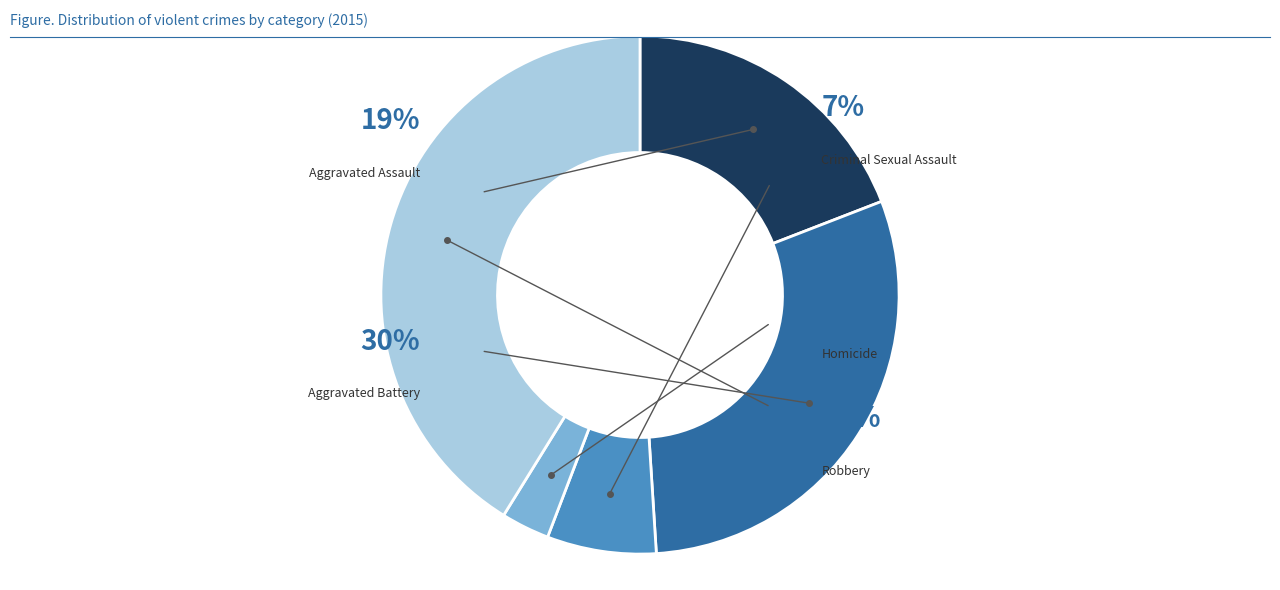

To the nearest percent, what is the difference between the Aggravated Battery and Robbery slice percentages?

11%